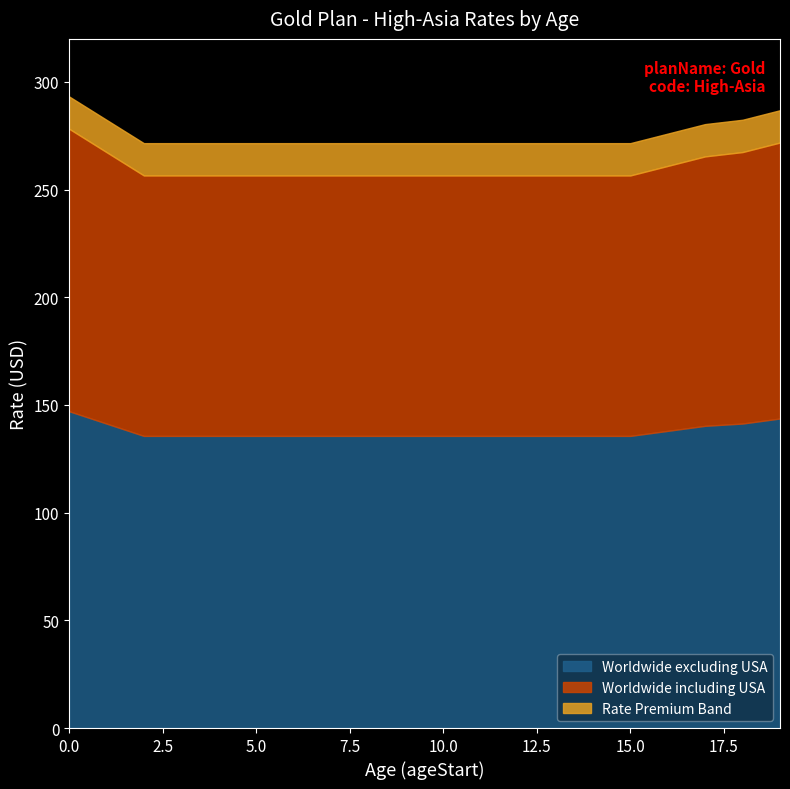

What is the smallest value displayed?

135.7